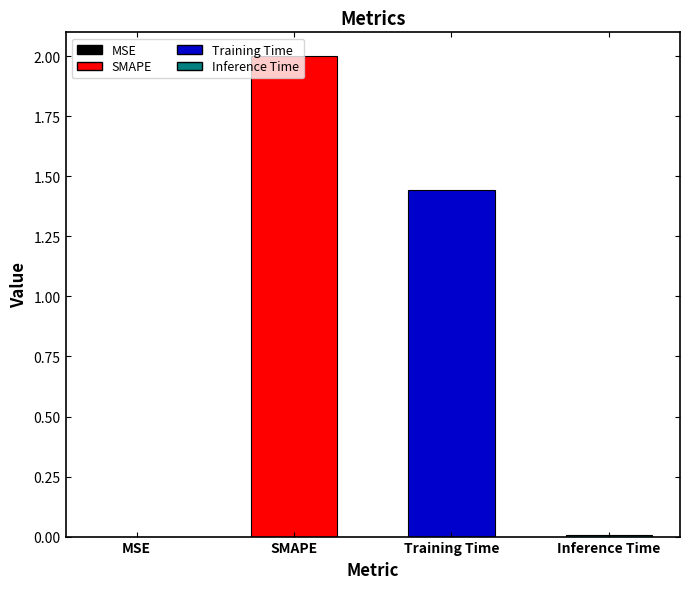

At which label does the data first exceed 1?

SMAPE